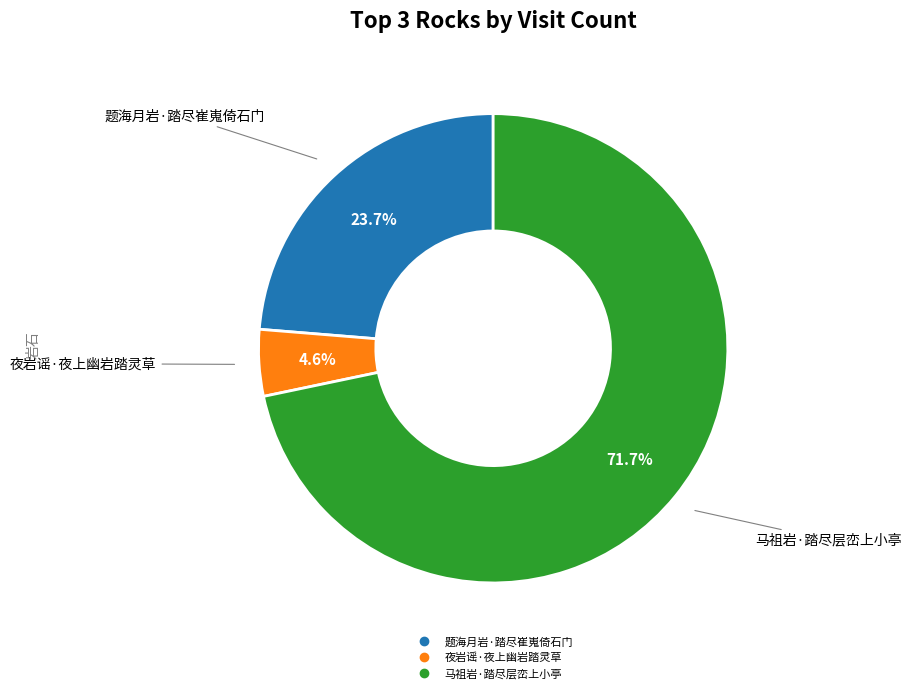

To the nearest percent, what portion does 马祖岩·踏尽层峦上小亭 represent?

72%